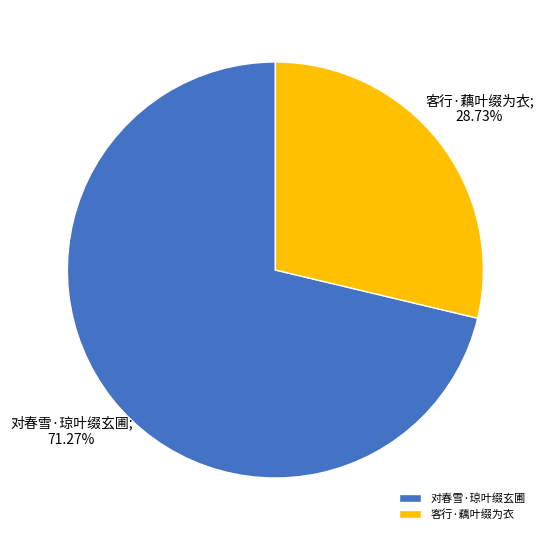

What percentage is the 对春雪·琼叶缀玄圃 slice, to the nearest percent?

71%